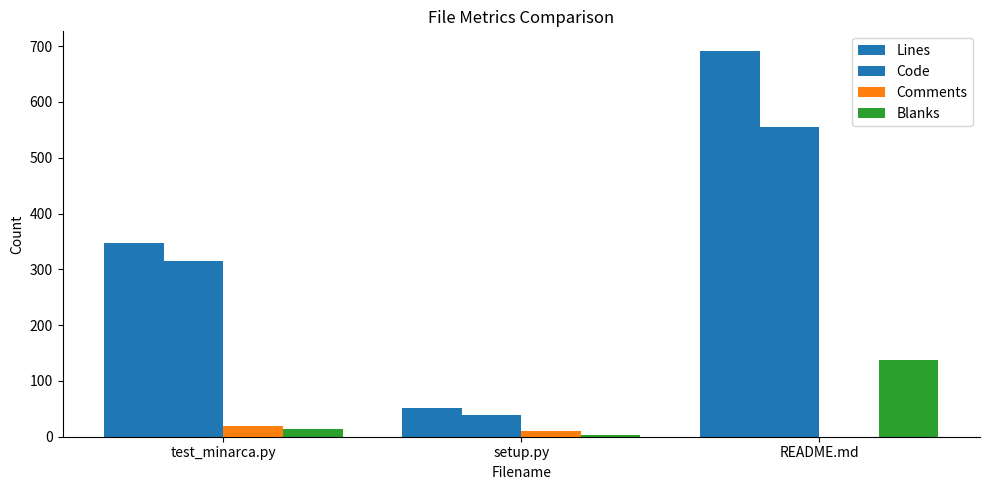

How many categories are shown in the chart?

3